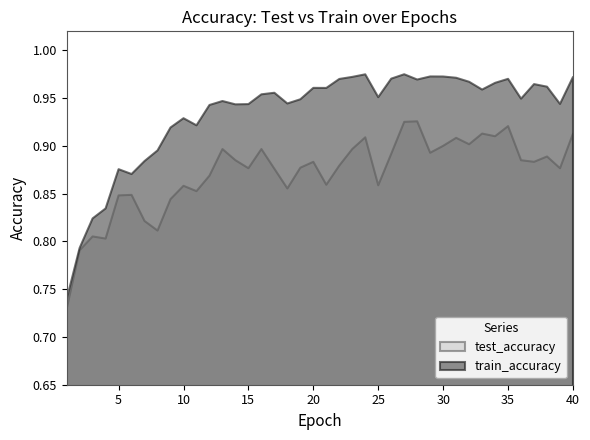

True or false: train_accuracy has more than 2 interior local peaks.

True